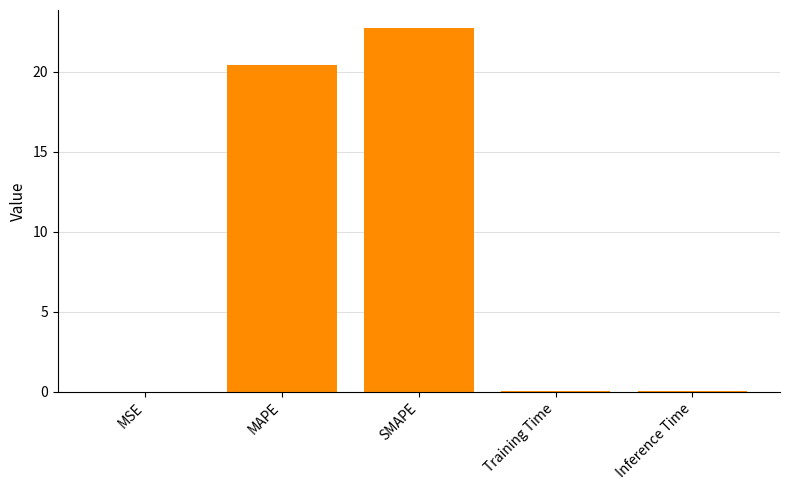

Is it true that the value at MAPE is 29.9?

False